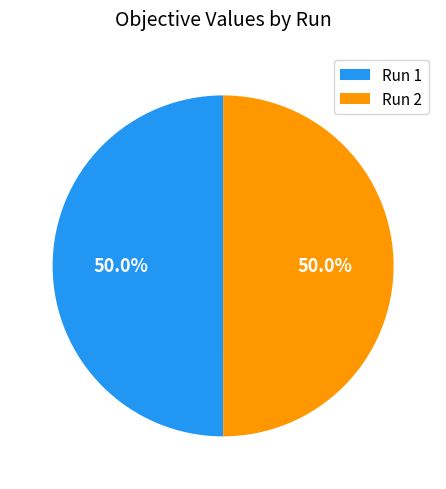

Is it true that Run 1 is 50% of the pie?

True